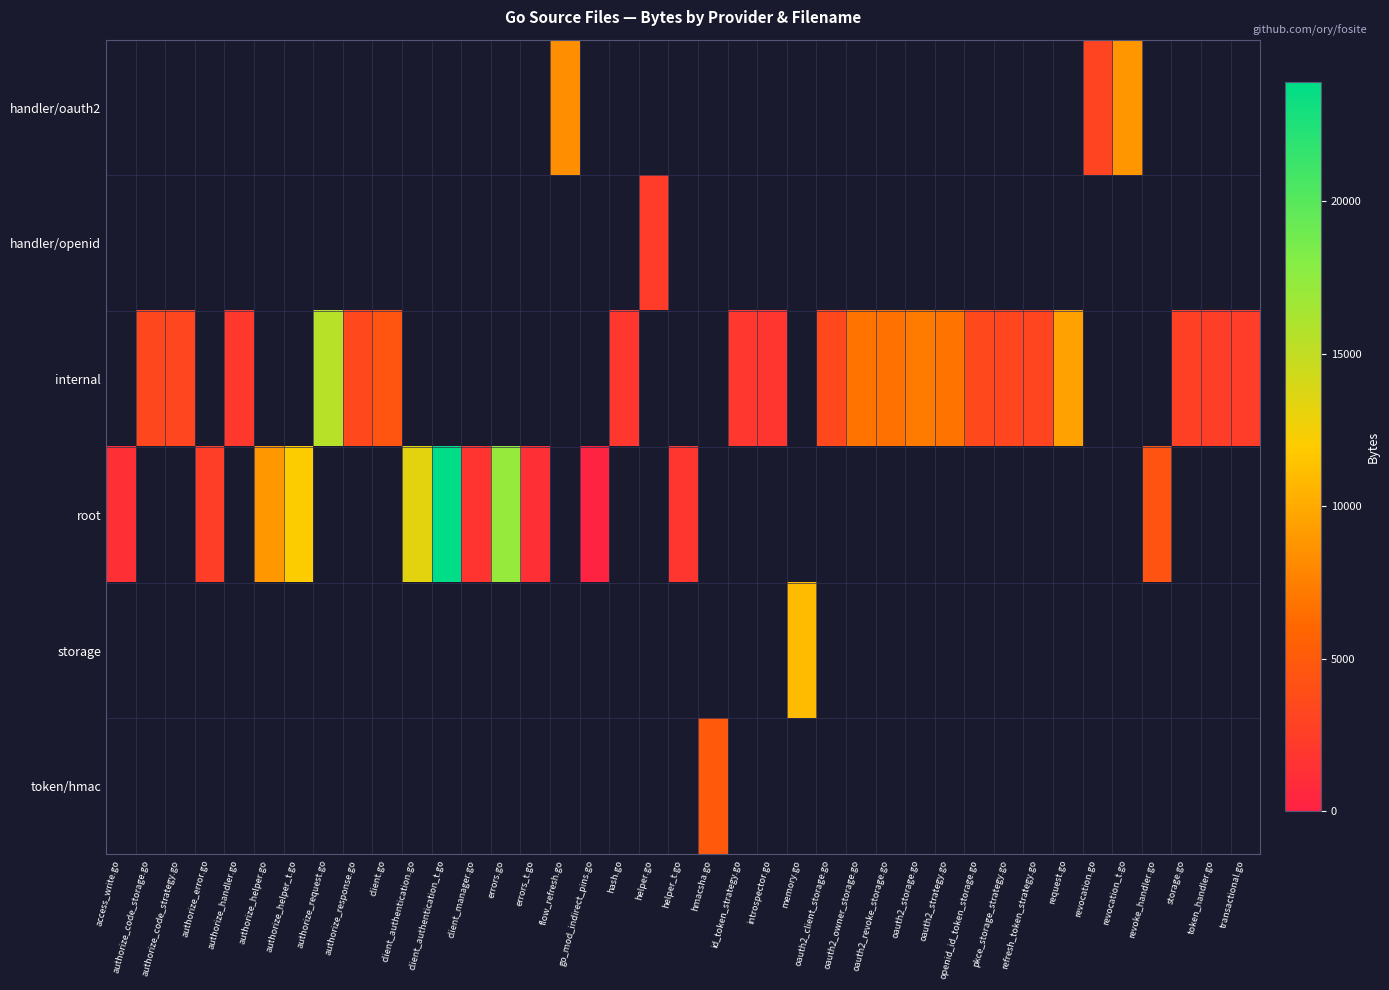

Which series has the largest range (max minus min)?

root